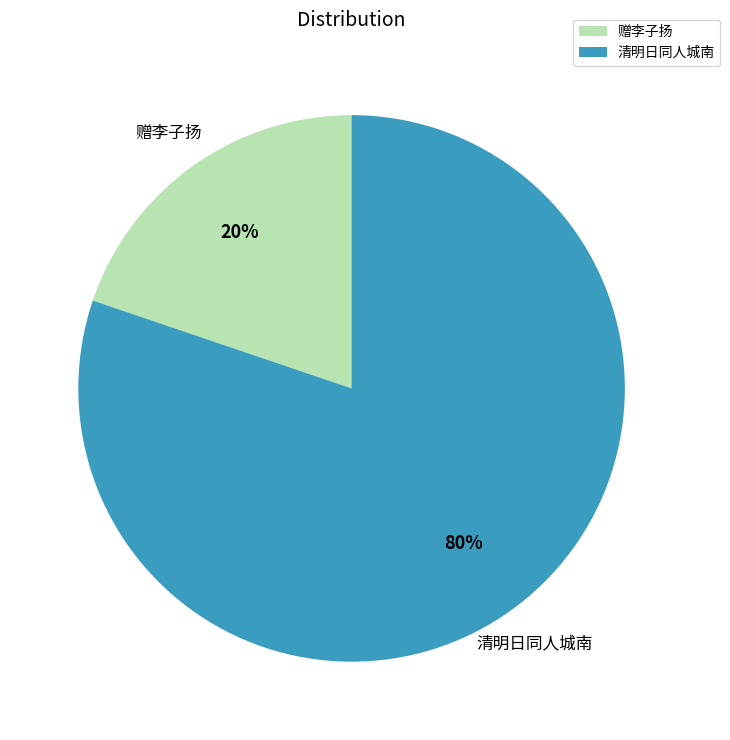

True or false: 赠李子扬 accounts for 20% of the total.

True